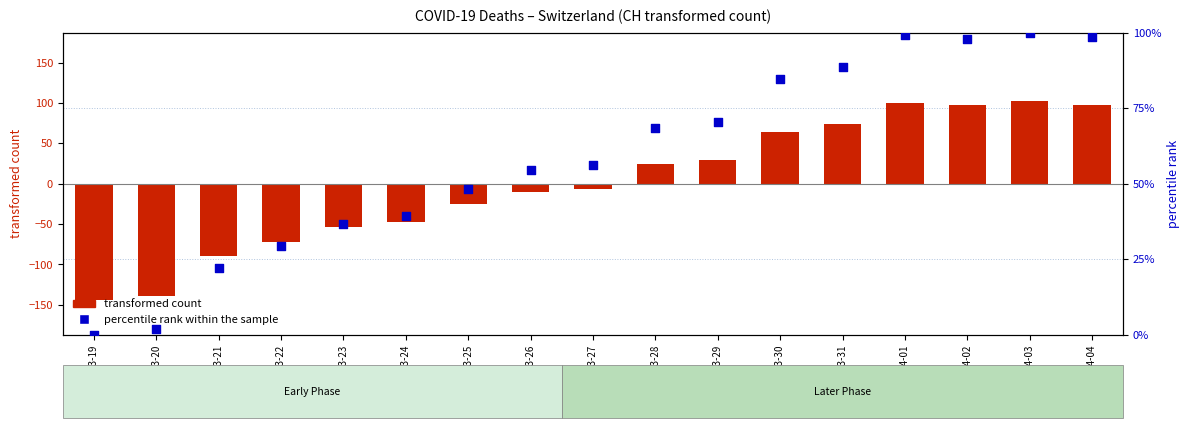

Between 2020-03-19 and 2020-03-25, which is larger?

2020-03-25